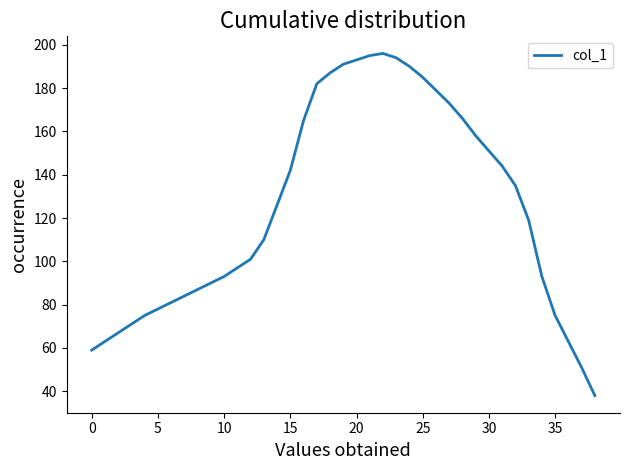

True or false: the data has more than 2 interior local peaks.

False